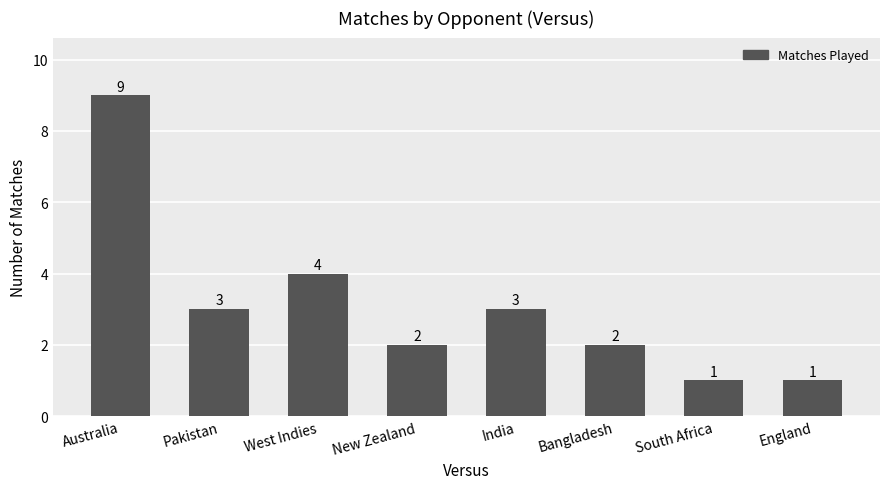

Where does the data first go above 3?

Australia